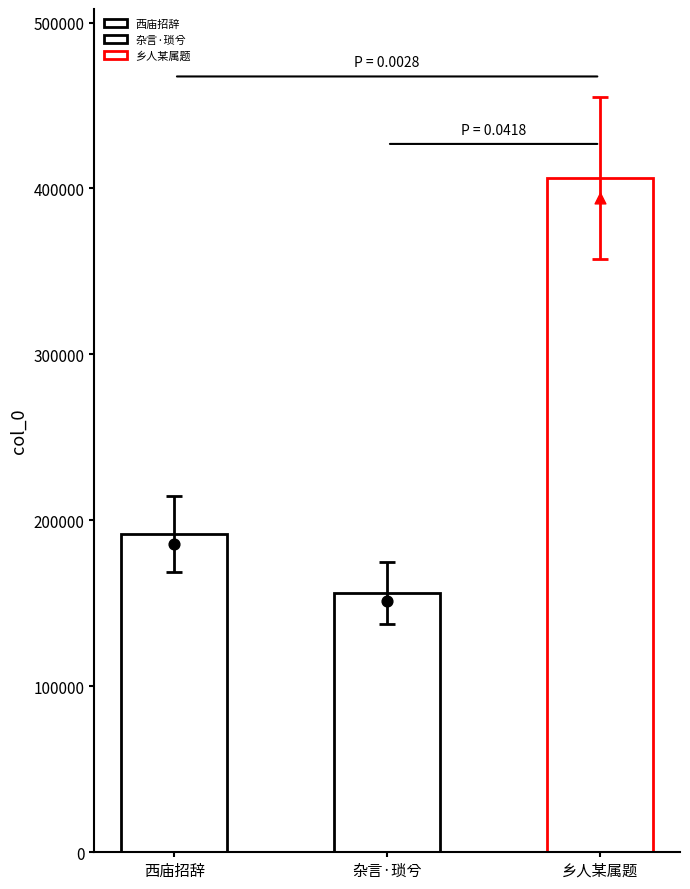

What is the change in value from 杂言·琐兮尾兮胡中露 to 乡人某属题哭儿记、儿从军没缅甸、其家未得耗、叩诸乩、神降书盘曰、归去来兮、胡不归?

+250389